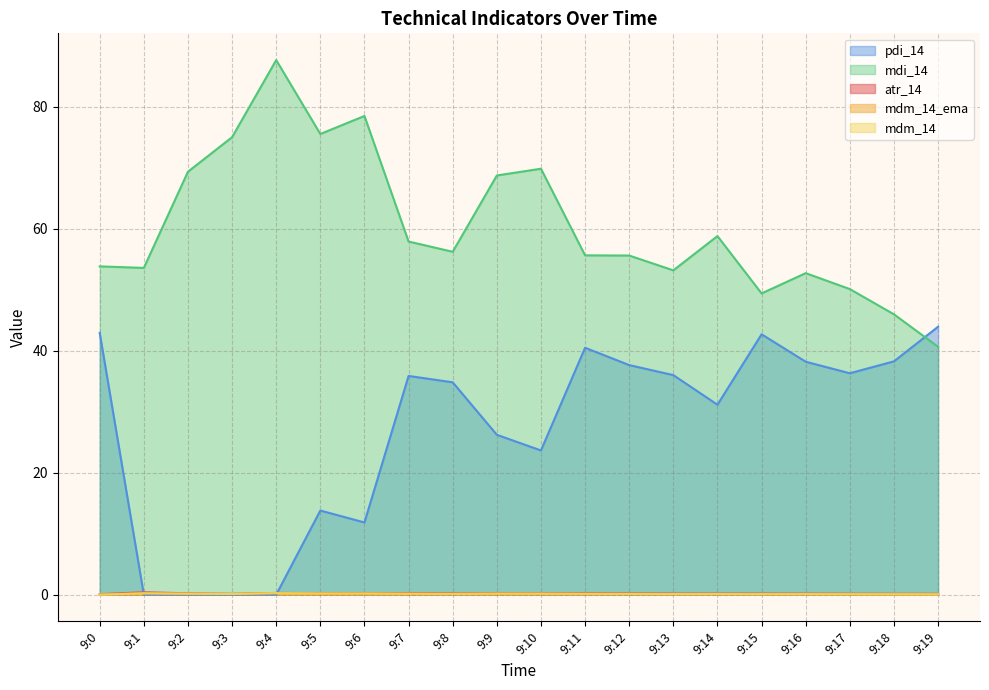

What are all the series names shown in the legend?

atr_14, mdm_14_ema, mdm_14, mdi_14, pdi_14